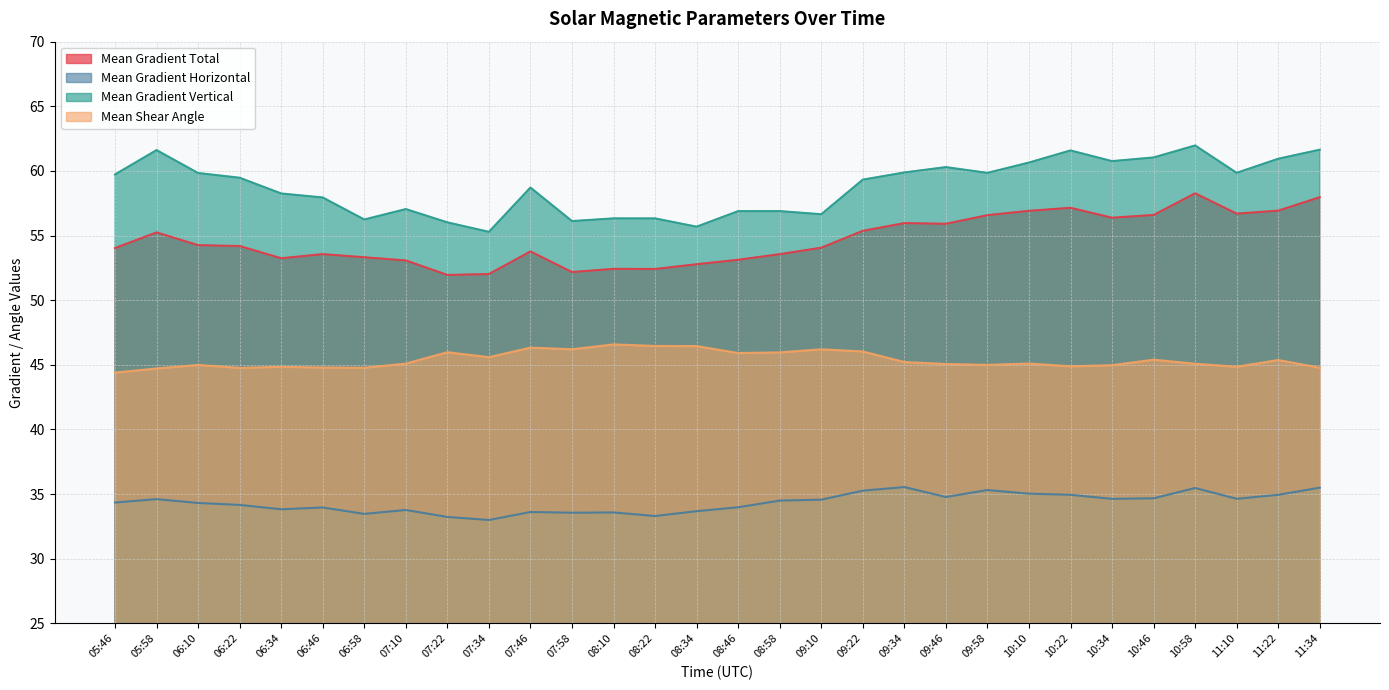

At which category does Mean Gradient Vertical reach its first local peak?

05:58